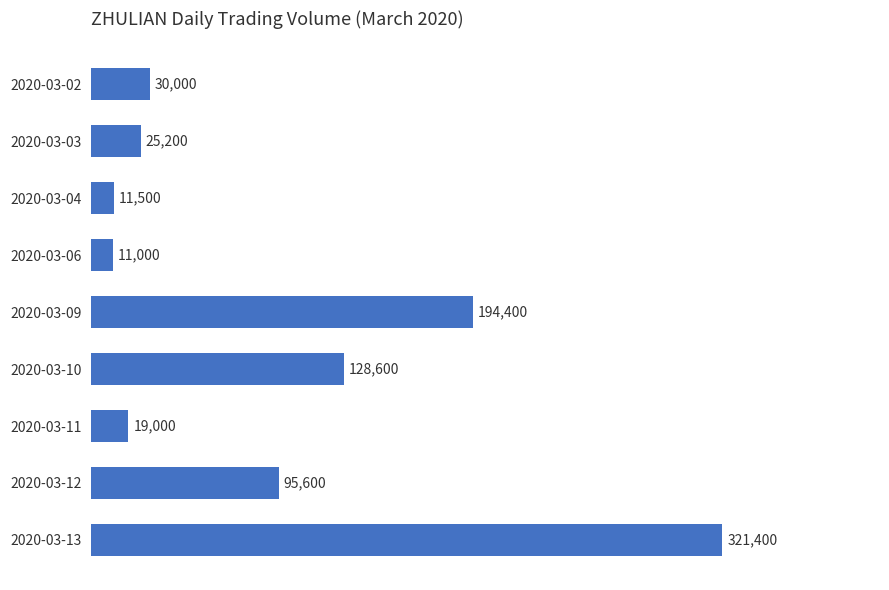

What is the value of the 6th bar from the top?

128600